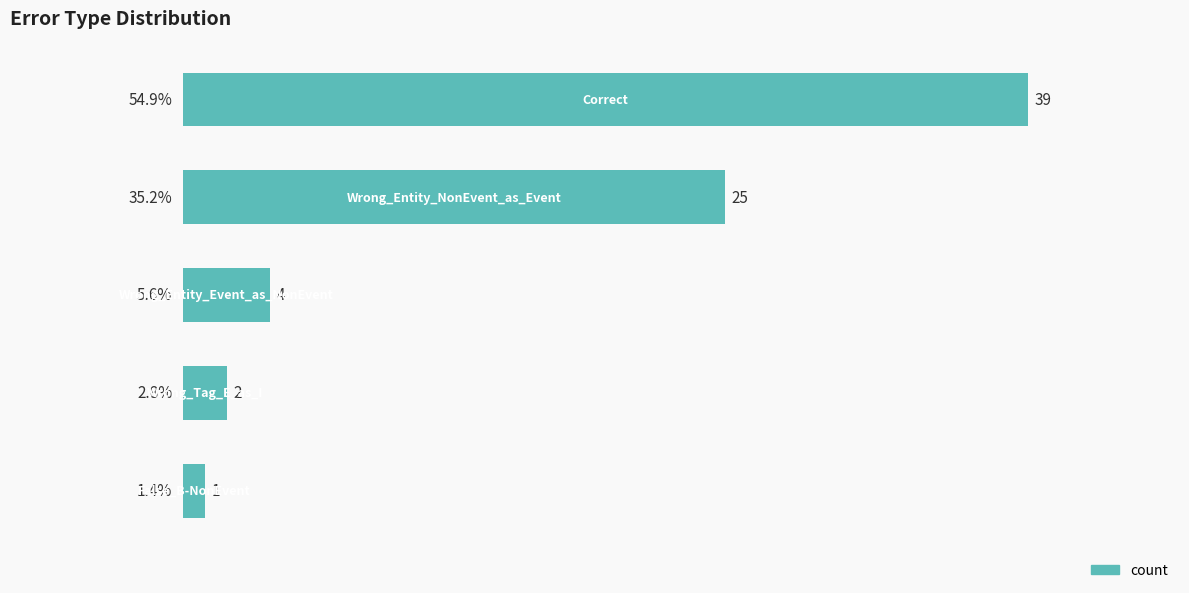

What is the value of the 1st bar from the top?

39